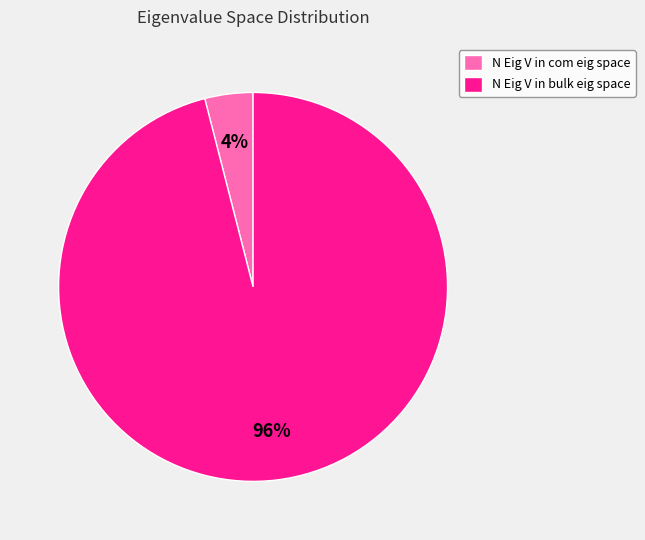

Which slice represents more than half of the pie?

N Eig V in bulk eig space